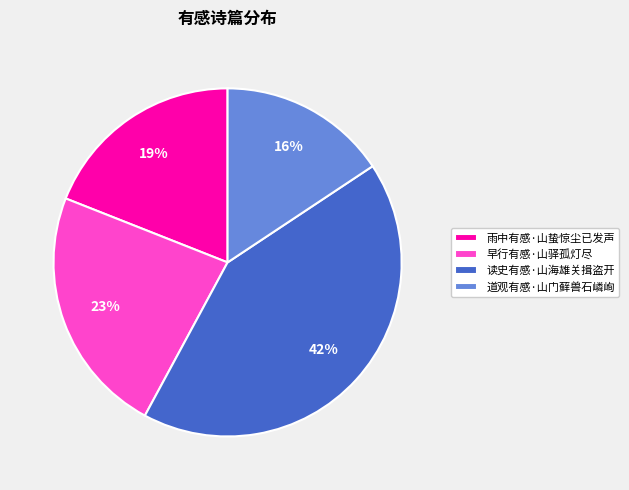

Does any single category account for the majority?

No